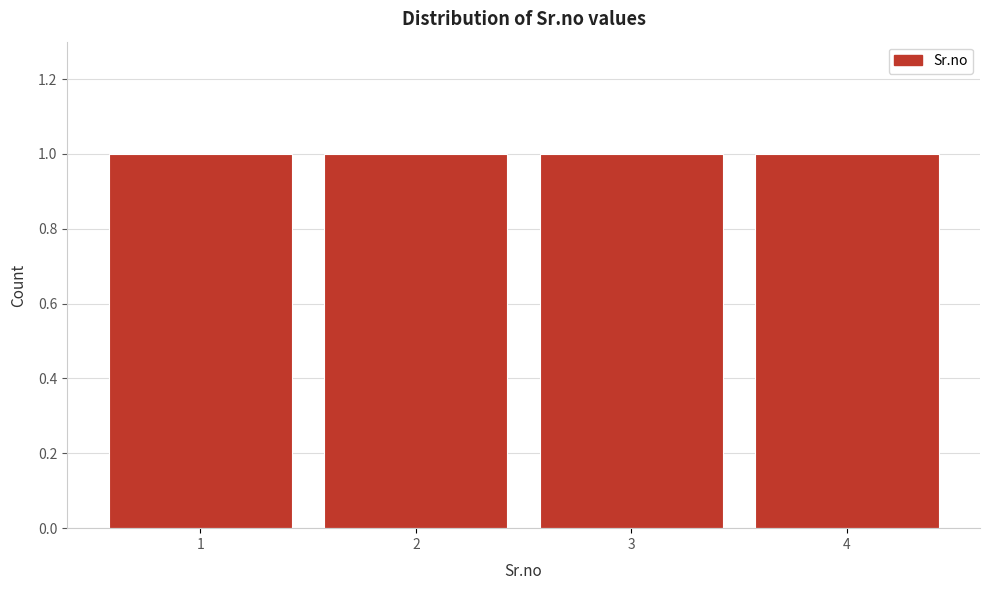

Reading left to right, transcribe this chart: for each bar, give the range it covers on the x-axis and its height. The values are not printed on the chart, so give them approximately, as read against the axis.

0.5 to 1.5: 1
1.5 to 2.5: 1
2.5 to 3.5: 1
3.5 to 4.5: 1